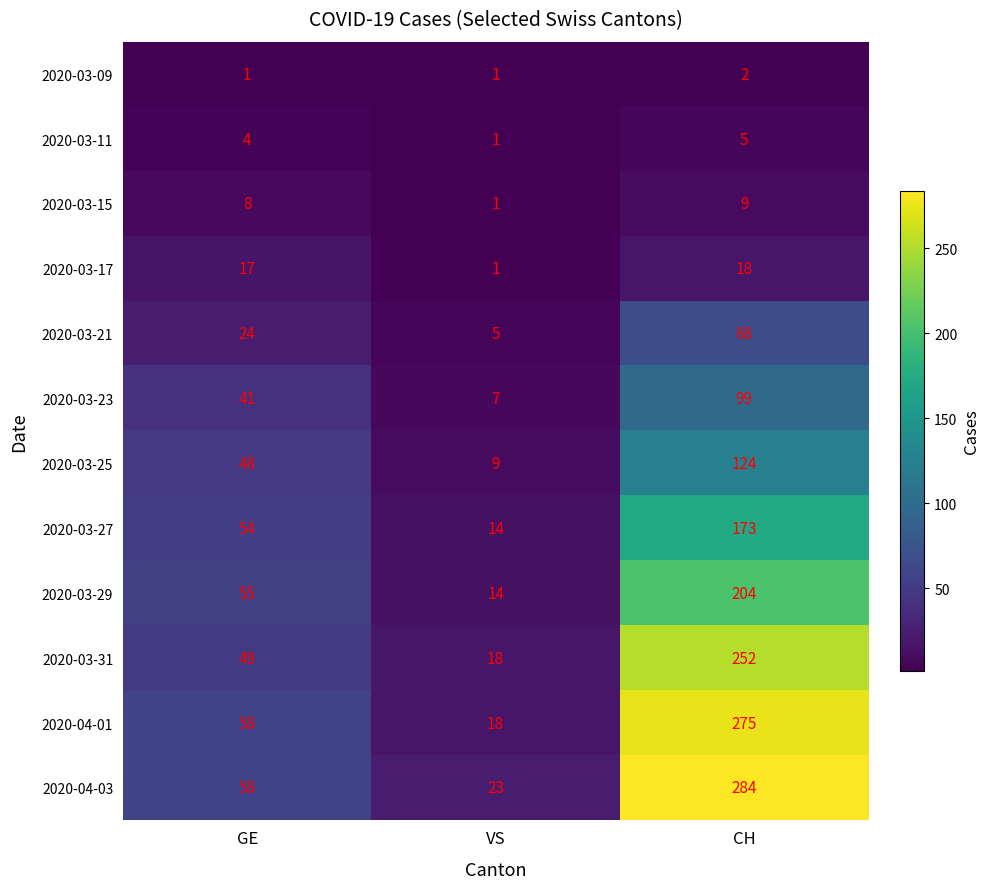

What is the spread (max minus min) of values at CH?

282